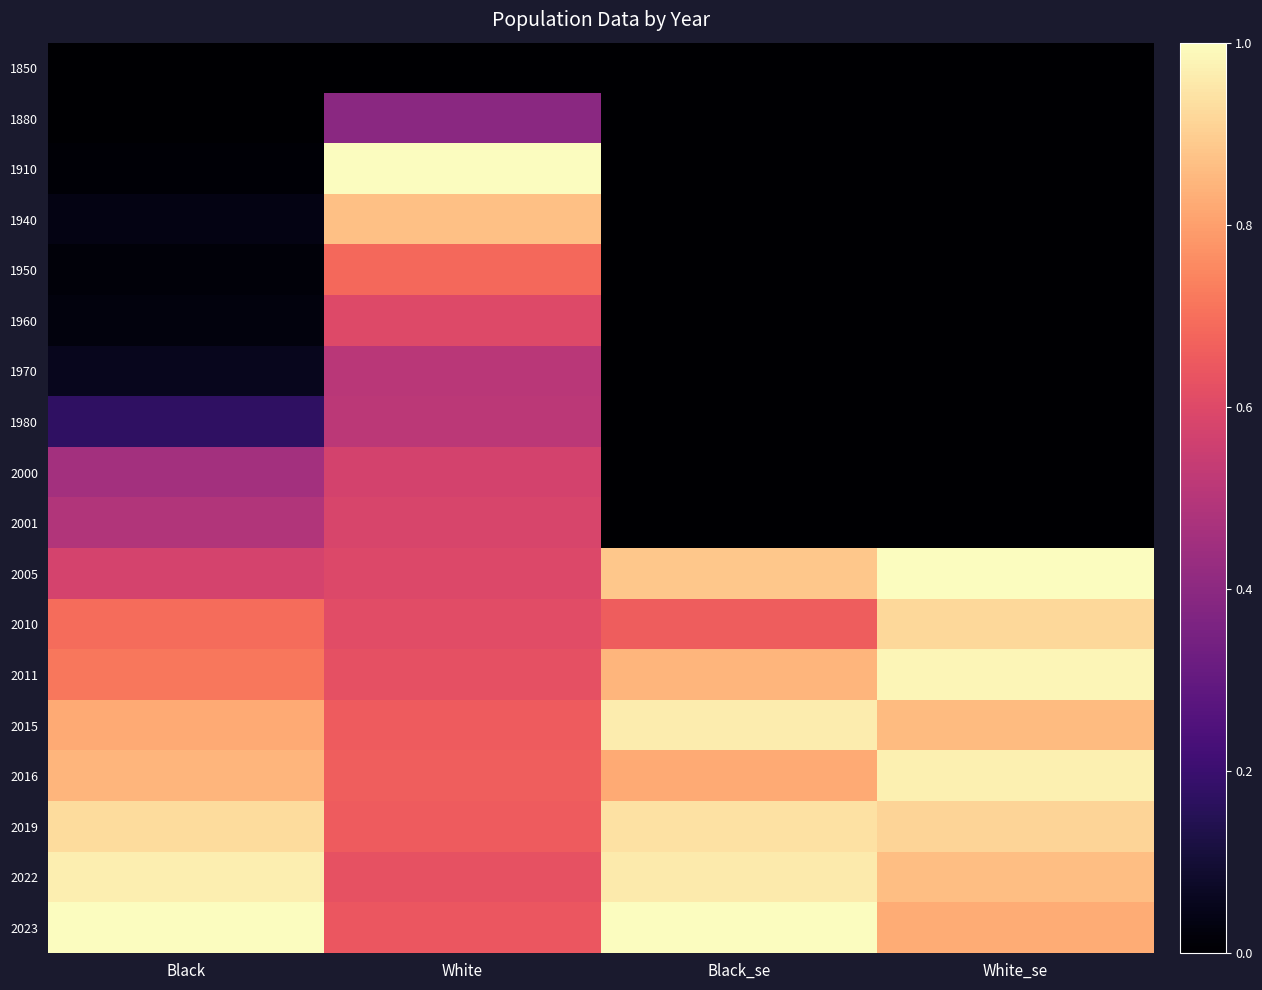

List the series in order of their peak value, highest first.

1910, 2005, 2023, 2011, 2016, 2022, 2015, 2019, 2010, 1940, 1950, 1960, 2001, 2000, 1980, 1970, 1880, 1850